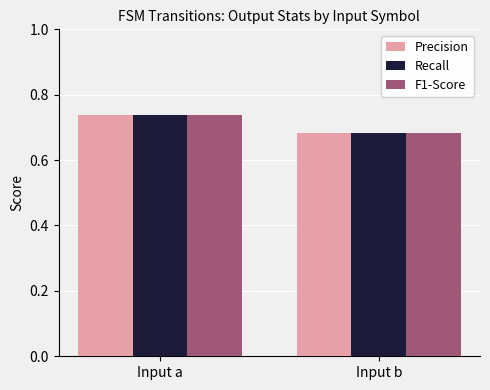

True or false: Recall has a value of 1.3 at Input a.

False